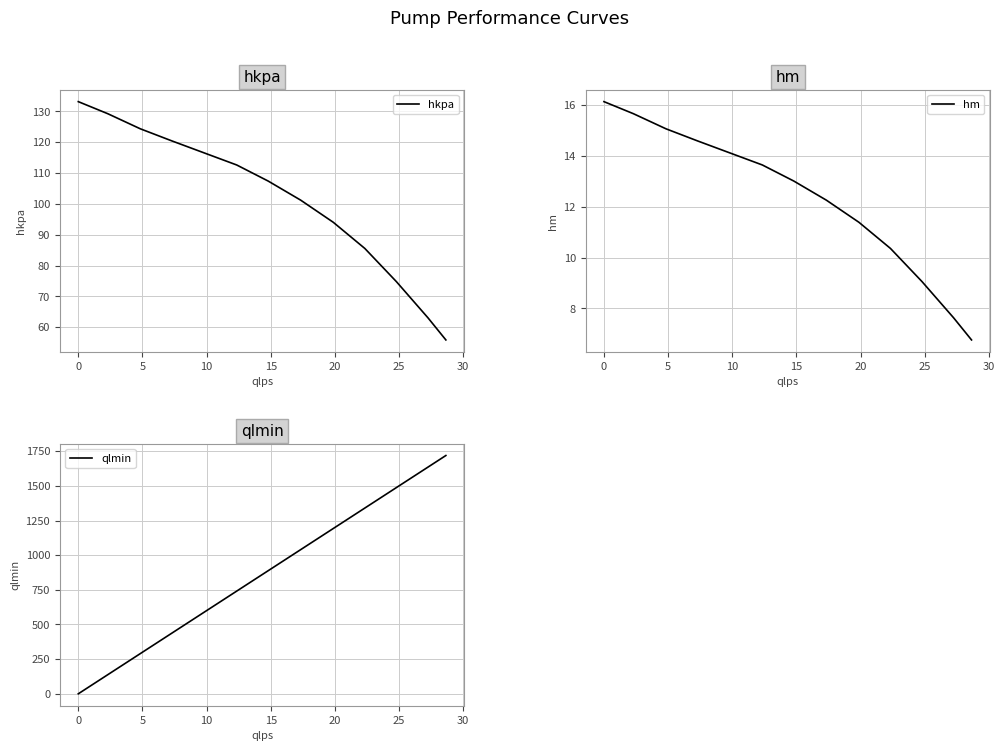

What is the minimum value for hm?

6.8